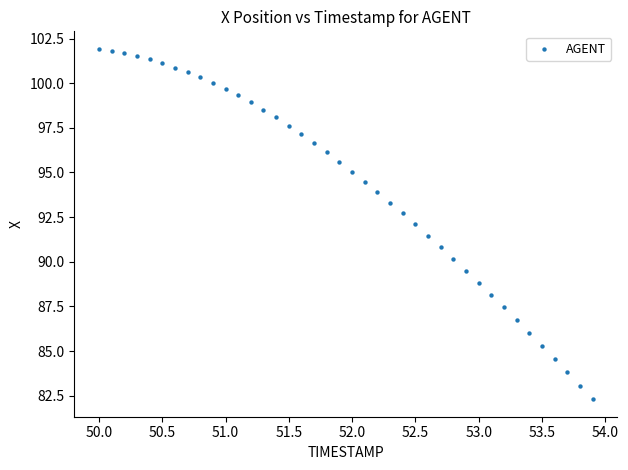

What is the range of X values (max minus min)?

3.9